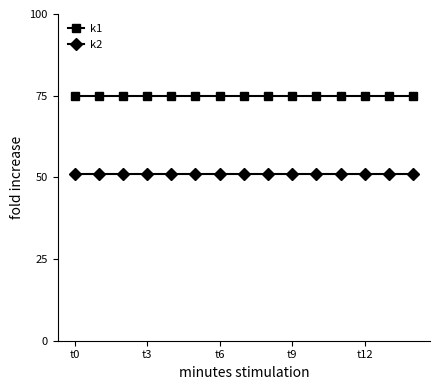

List the series in order of their peak value, highest first.

k1, k2